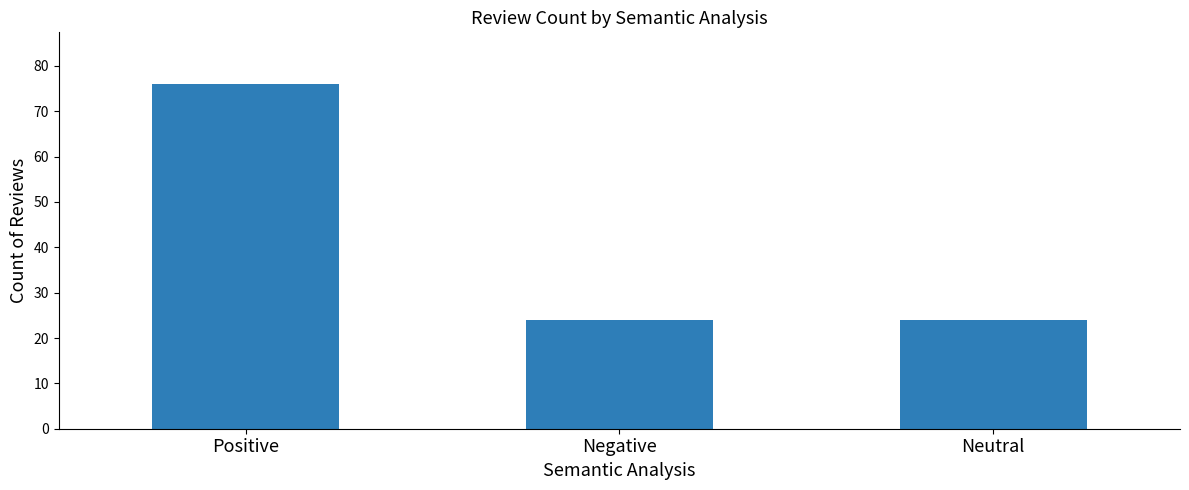

What is the smallest value displayed?

24